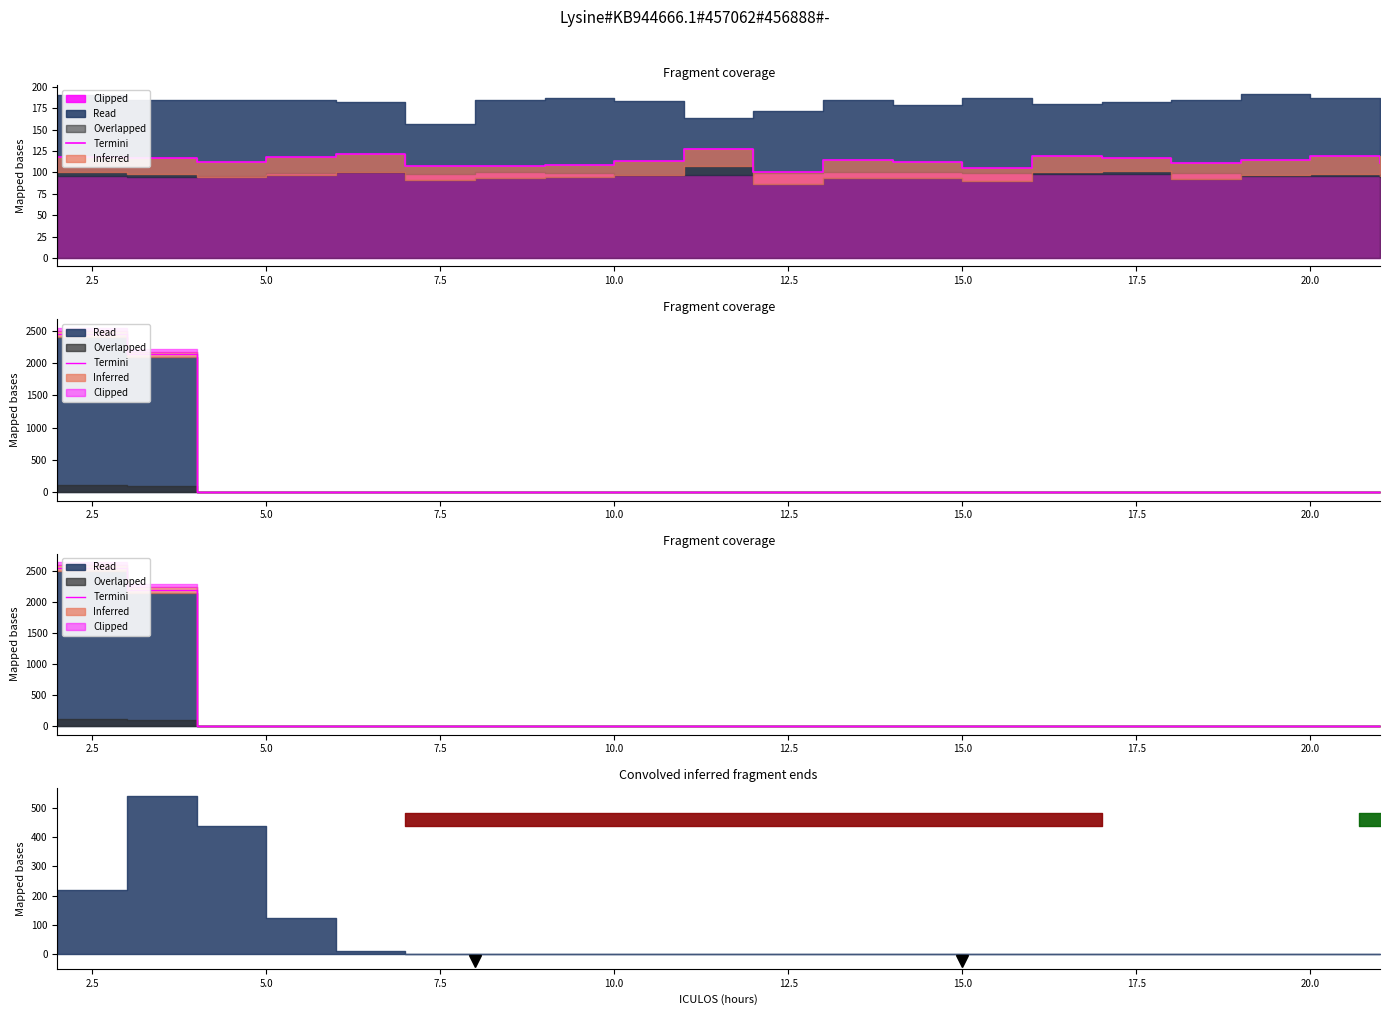

The value at 13 is 0.0. True or false?

True